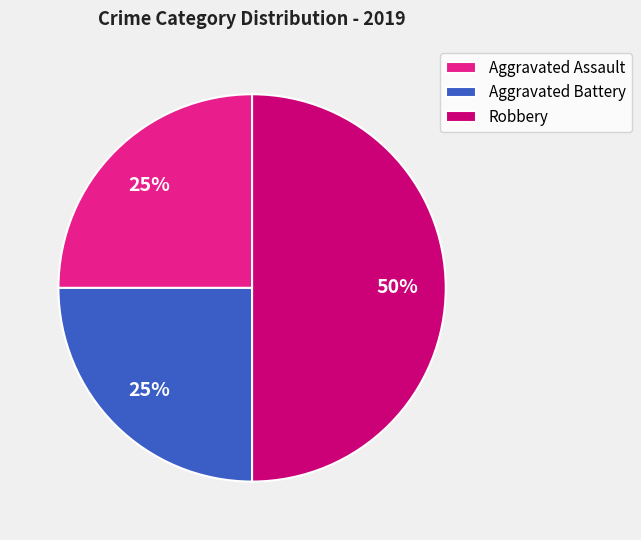

How many slices are in this pie chart?

3